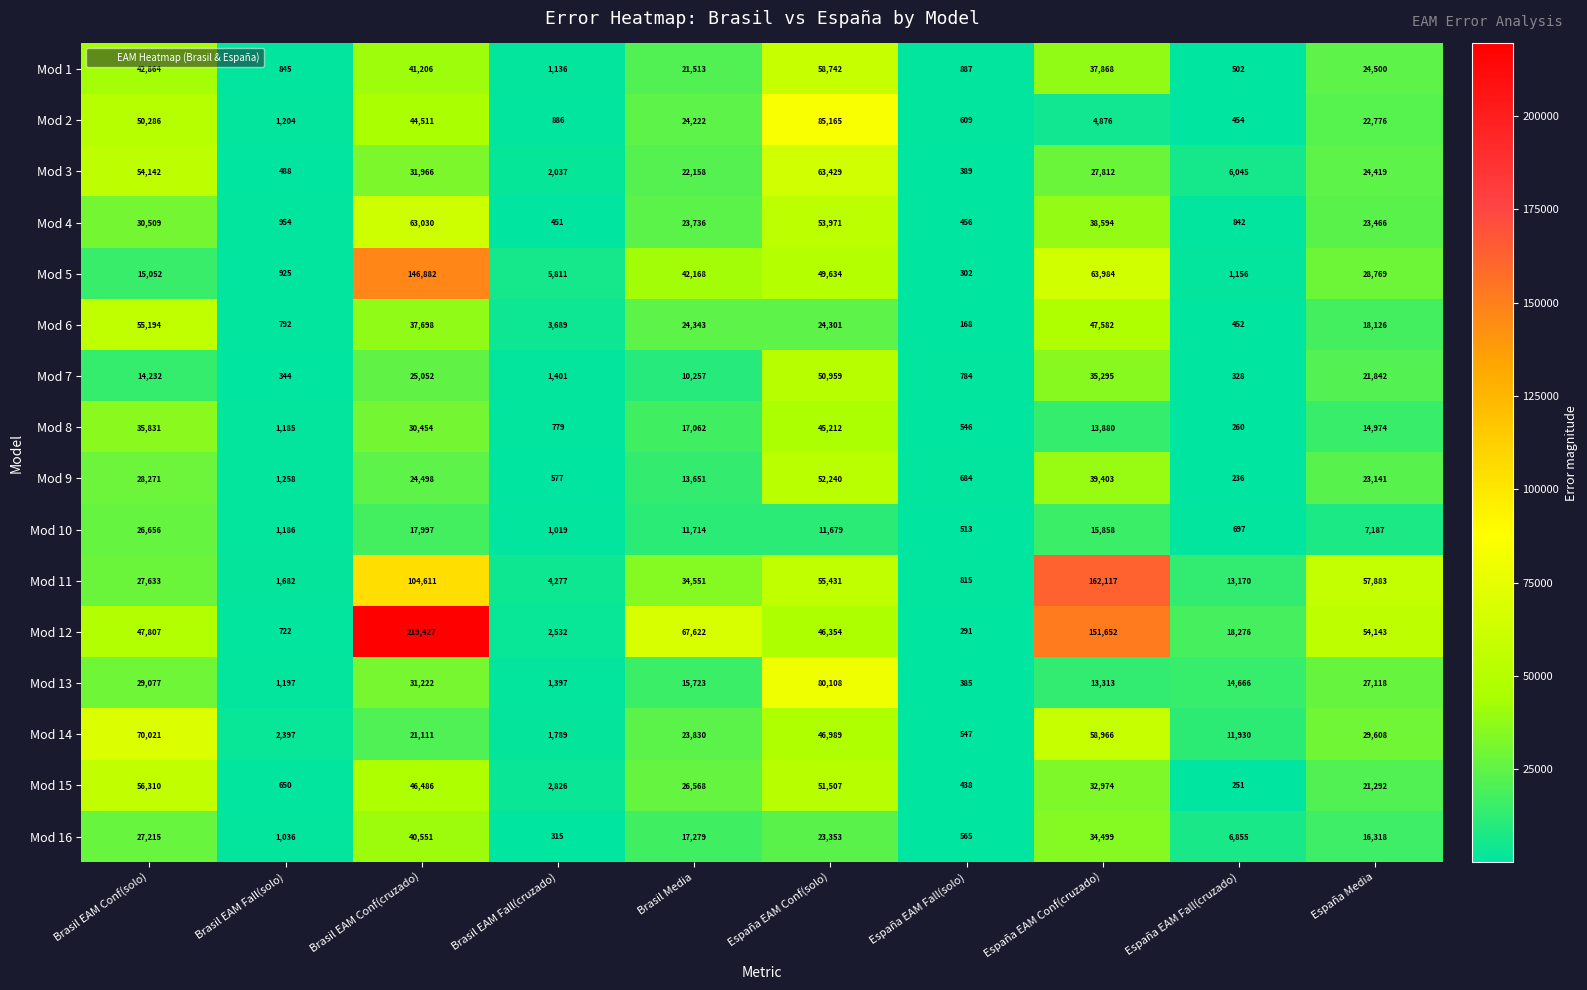

Rank the series at España Media from lowest to highest value.

Mod 10, Mod 8, Mod 16, Mod 6, Mod 15, Mod 7, Mod 2, Mod 9, Mod 4, Mod 3, Mod 1, Mod 13, Mod 5, Mod 14, Mod 12, Mod 11